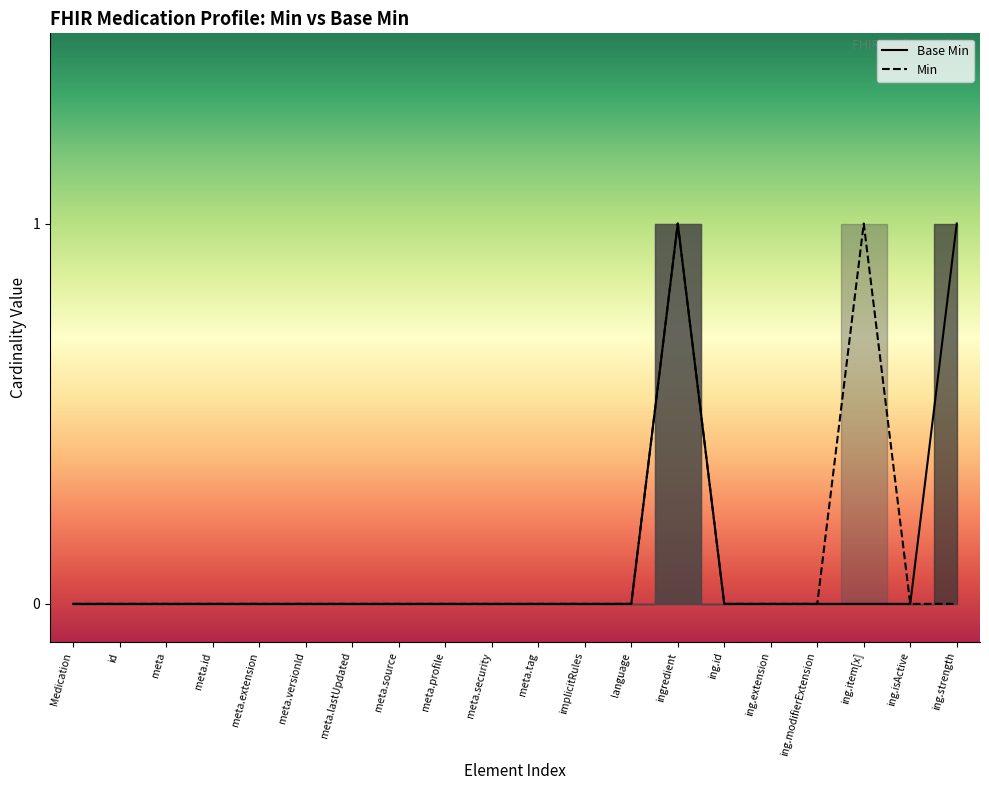

Is it true that the value at ing.strength is 1?

False